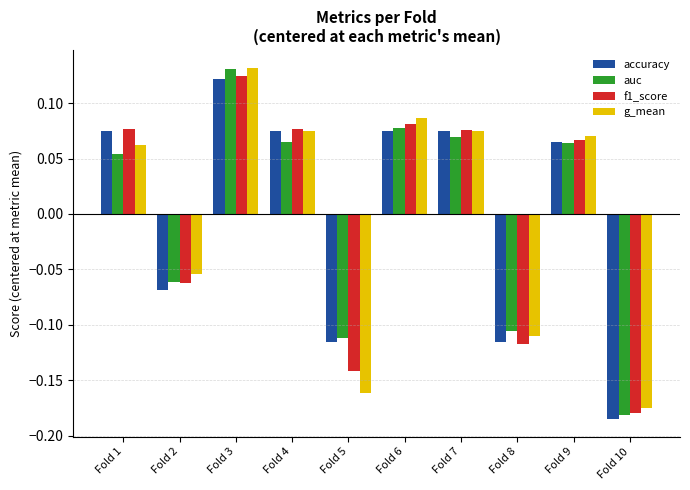

How many values in accuracy are below zero?

4